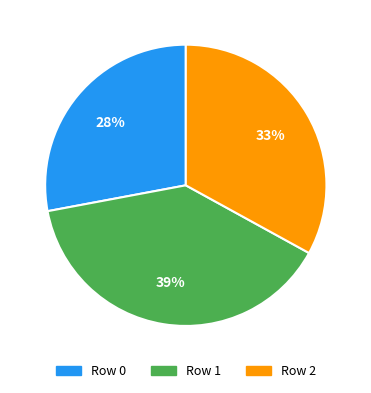

How many segments does this pie chart have?

3